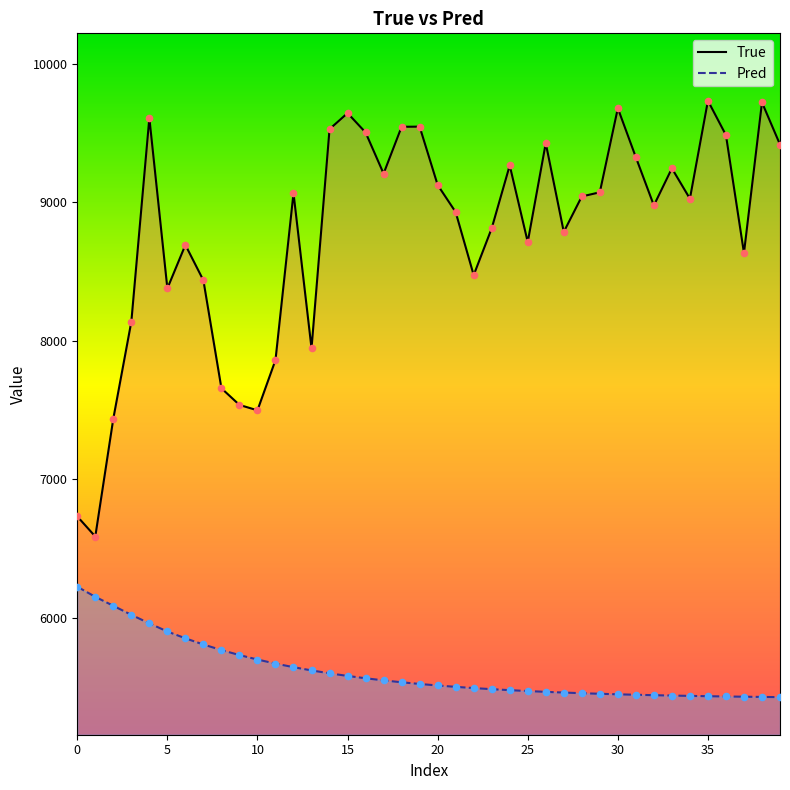

What is the total value across all series at 11?

13530.7